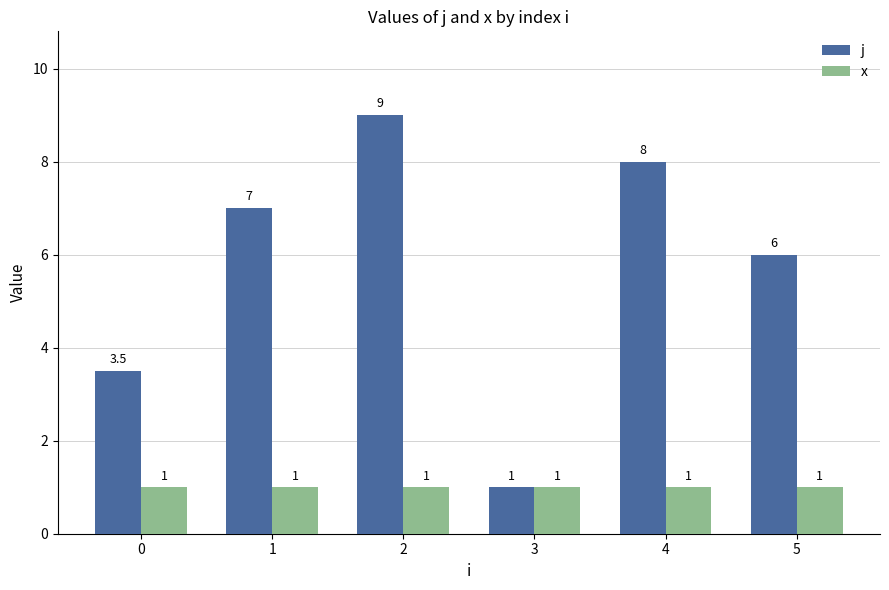

At how many categories does at least one series exceed 4?

4